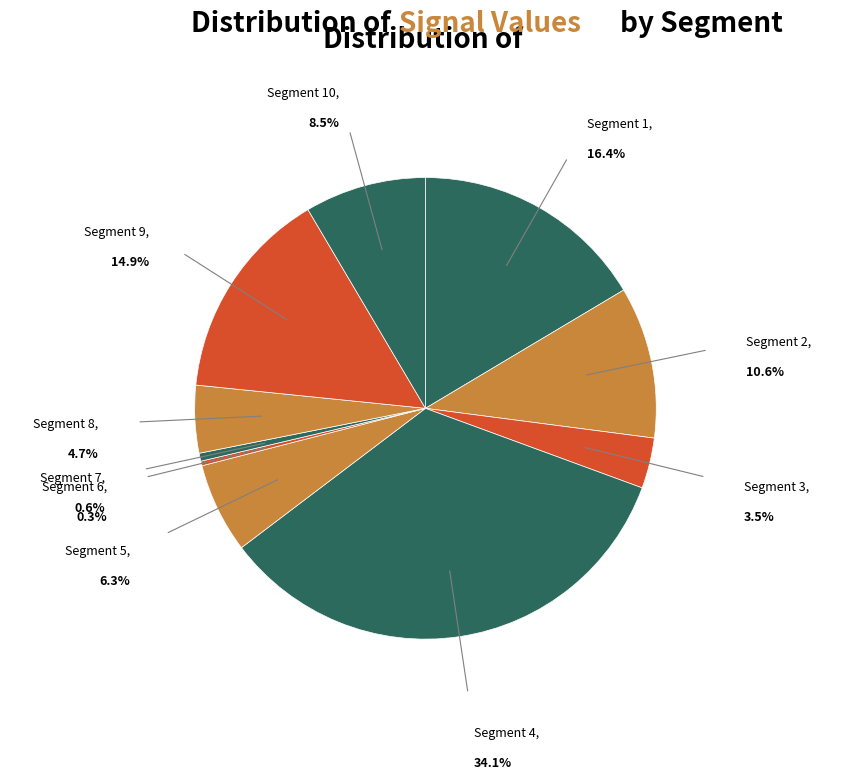

Is there a majority slice in this chart?

No